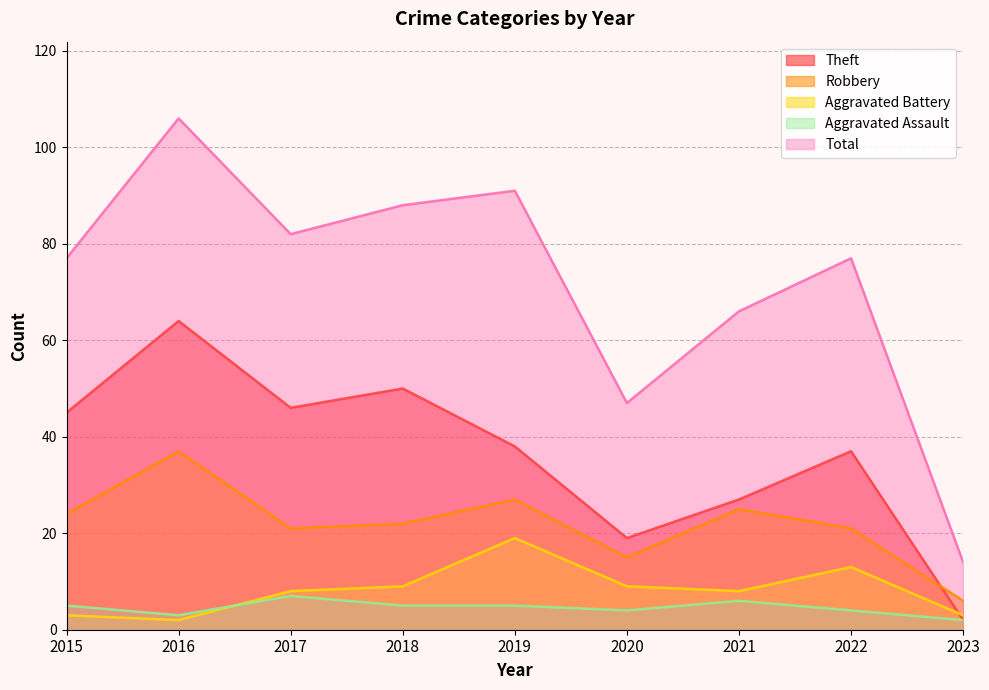

Between 2015 and 2016, which series saw the biggest shift?

Total